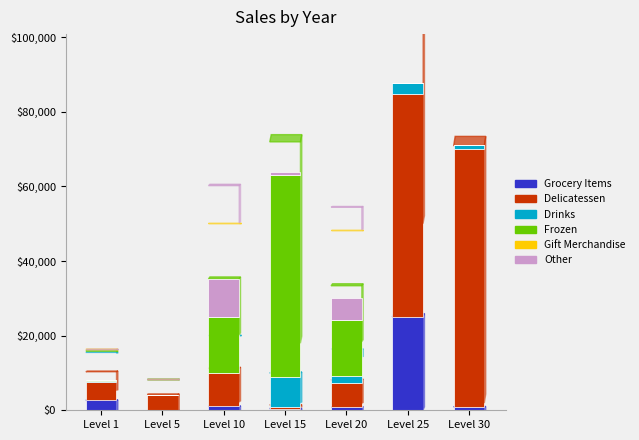

At which label does Grocery Items reach its peak?

Level 25